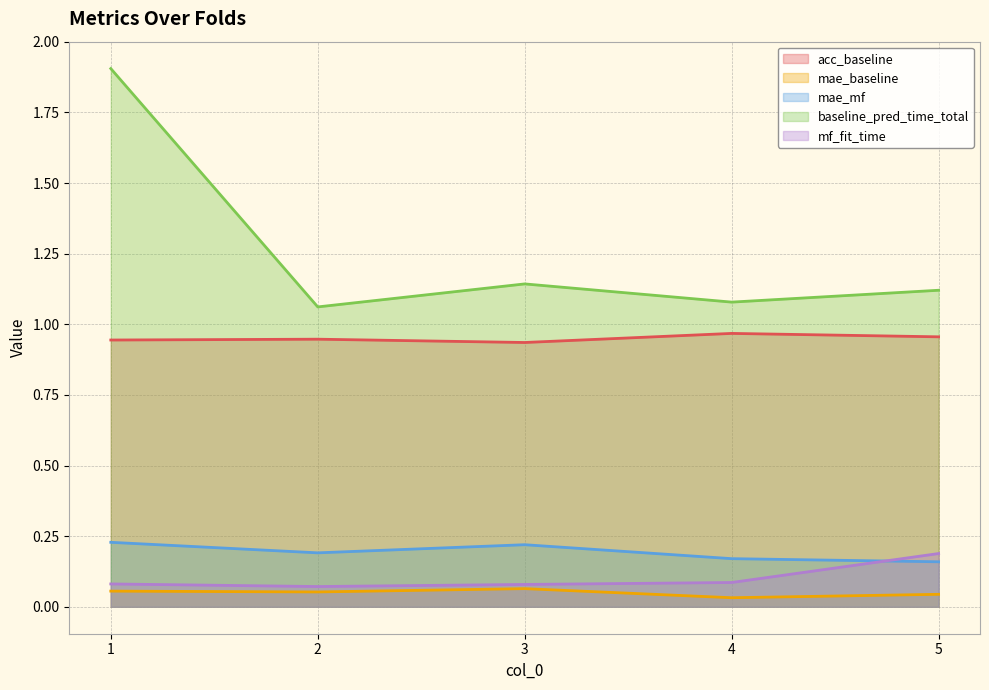

How many lines are shown in the chart?

5